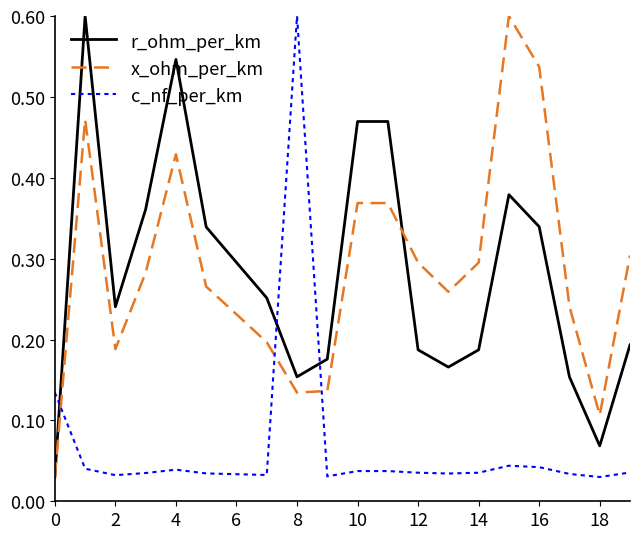

What is the greatest value displayed?

0.6